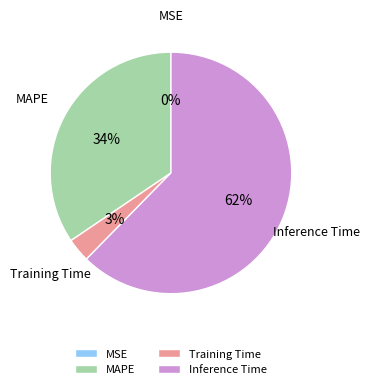

Is the sum of Training Time and Inference Time greater than half?

Yes